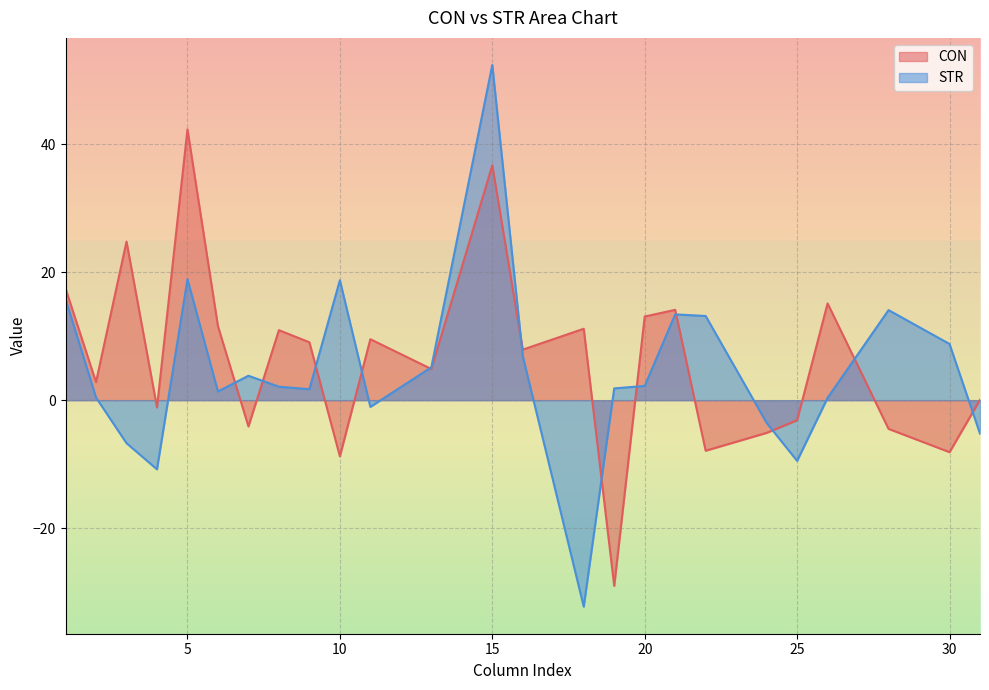

Rank the categories by STR value from lowest to highest.

18, 4, 25, 3, 31, 24, 11, 26, 2, 6, 9, 19, 8, 20, 7, 13, 16, 30, 22, 21, 28, 1, 10, 5, 15